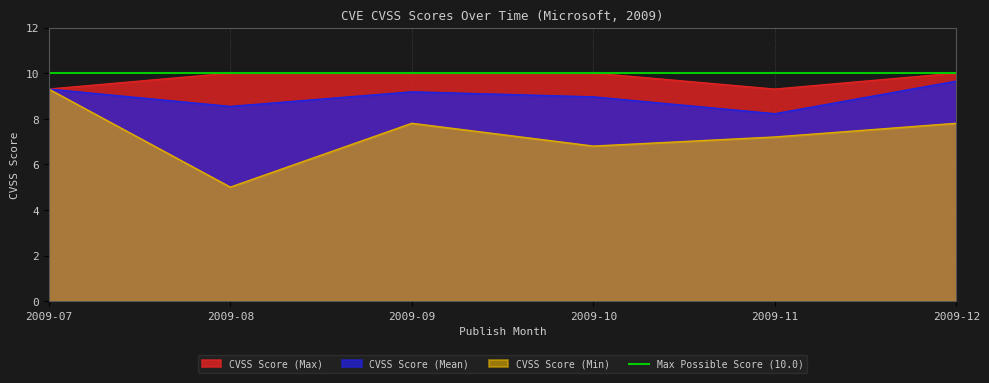

Between 2009-09 and 2009-12, which series saw the biggest shift?

CVSS Score (Mean)